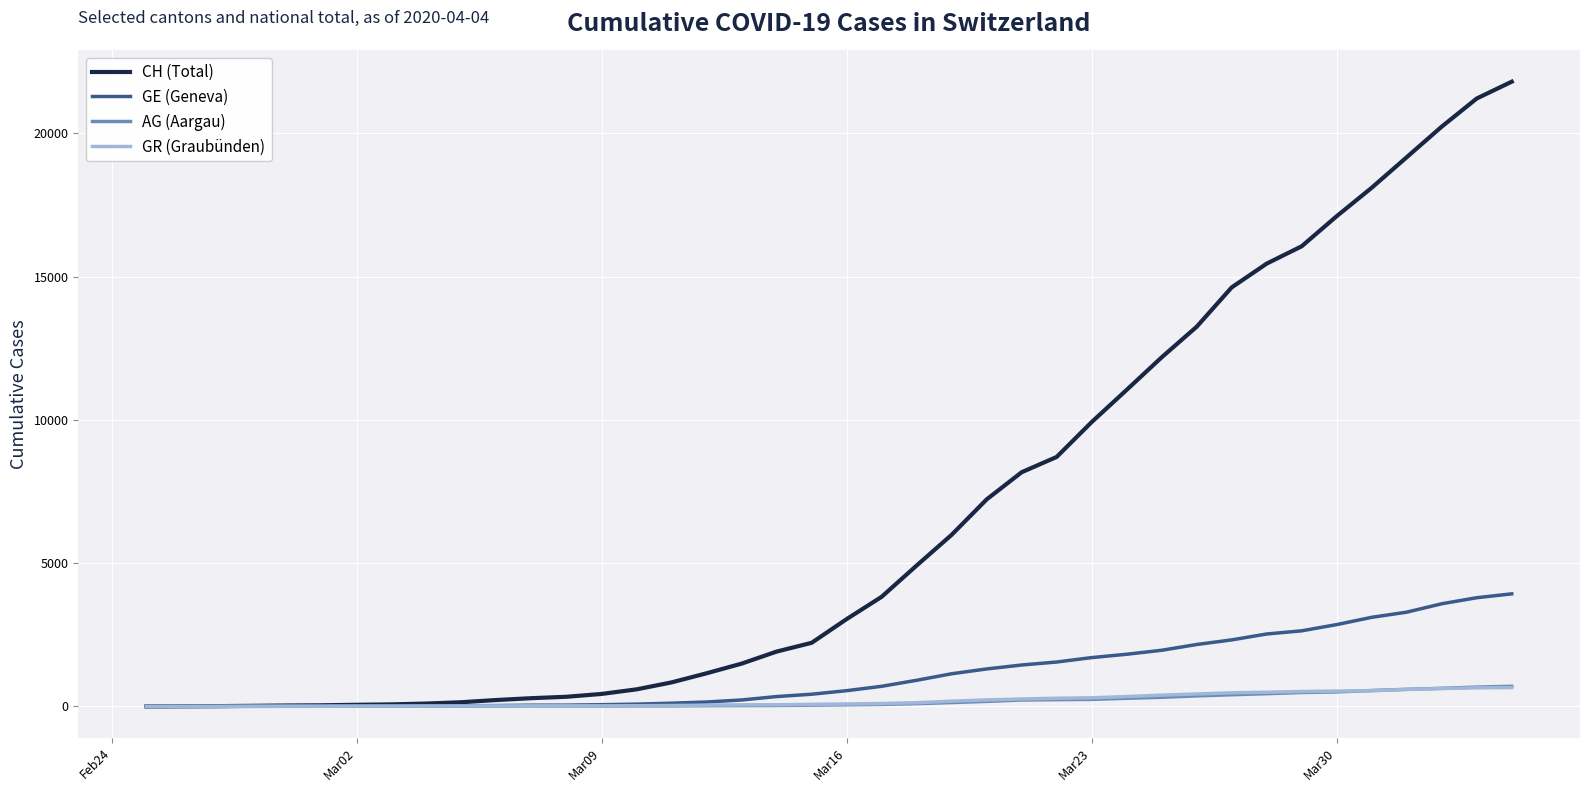

Which series has the widest spread of values?

CH (Total)